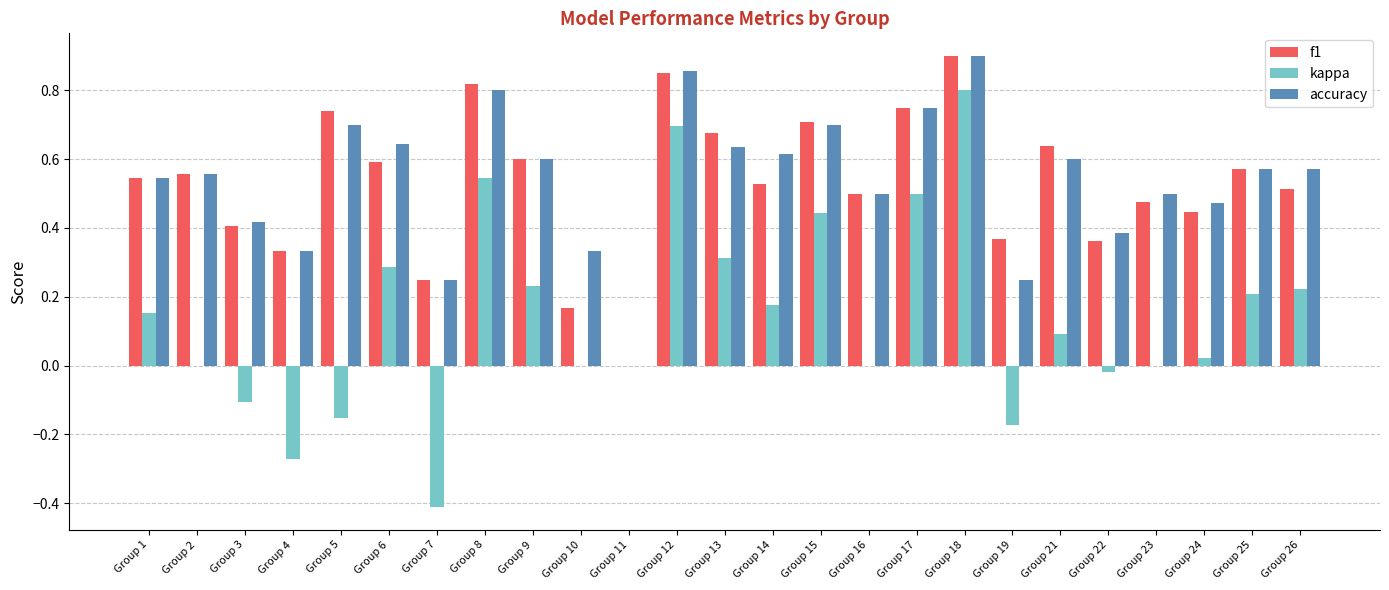

Is the value of accuracy at Group 5 greater than the value of f1 at Group 12?

No